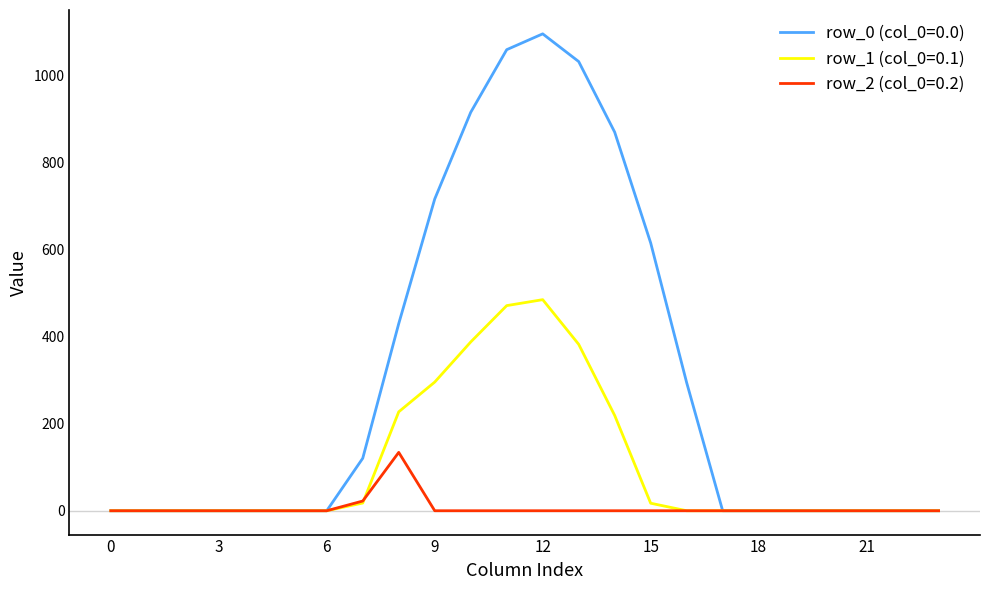

What is the highest value of the row_2 (col_0=0.2) series?

134.2